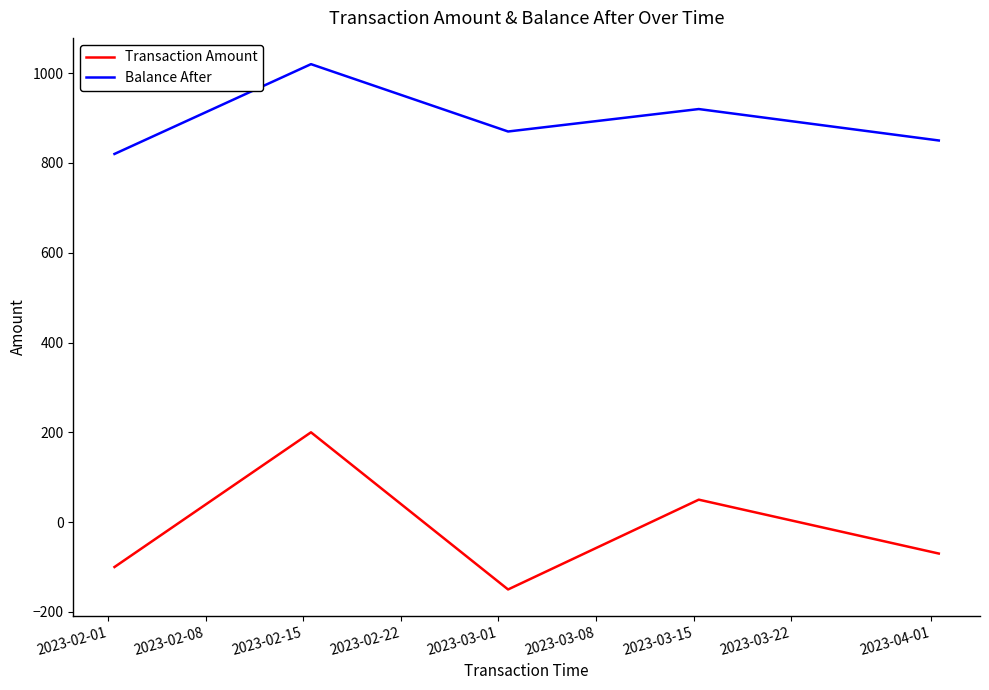

How many values in the Transaction Amount series are below -70?

2